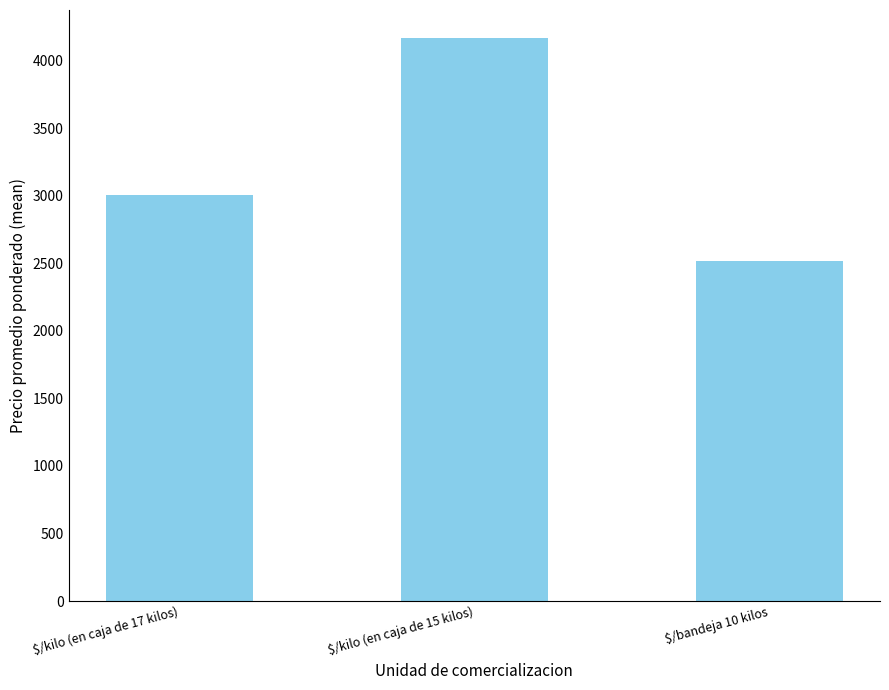

Rank the categories by value from lowest to highest.

$/bandeja 10 kilos, $/kilo (en caja de 17 kilos), $/kilo (en caja de 15 kilos)